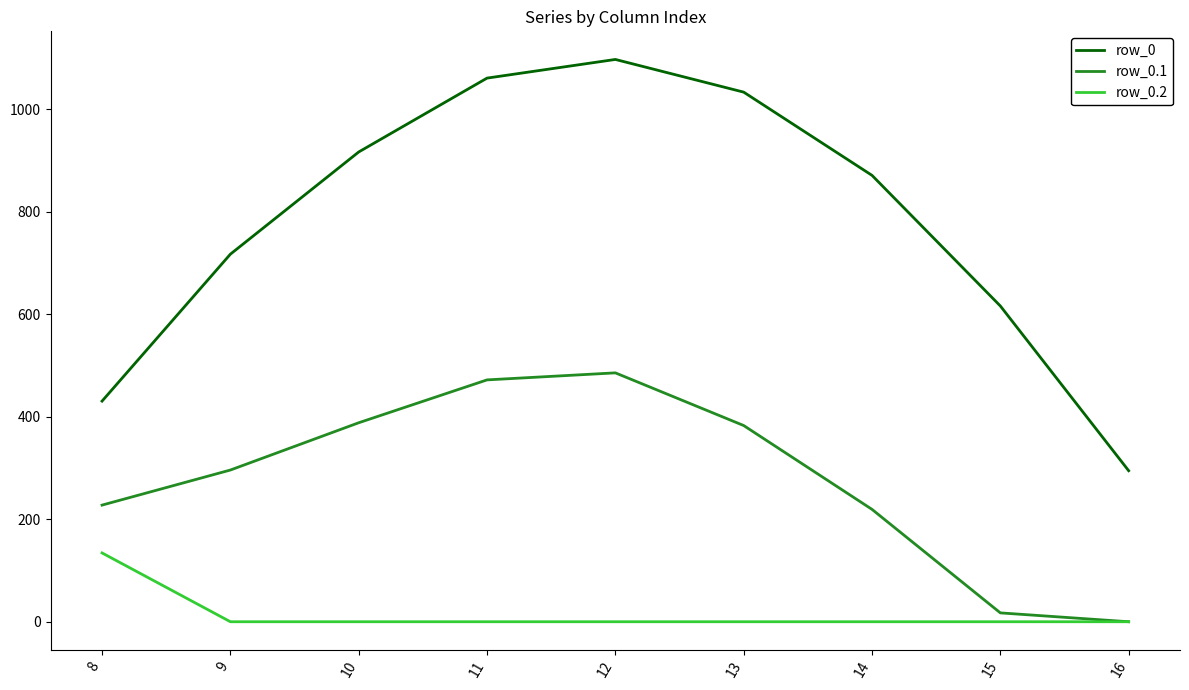

Is the value of row_0 at 10 greater than the value of row_0.1 at 16?

Yes